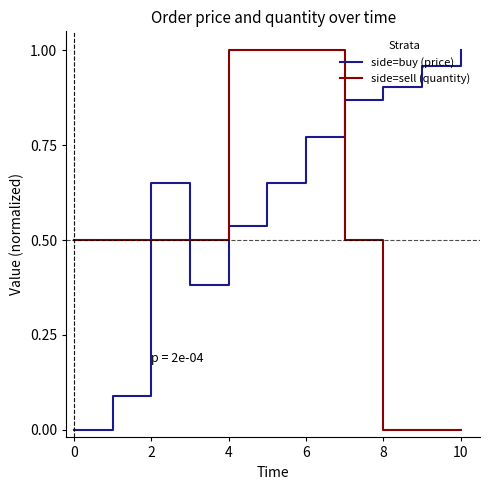

List the series in order of their overall mean, highest first.

side=buy (price), side=sell (quantity)